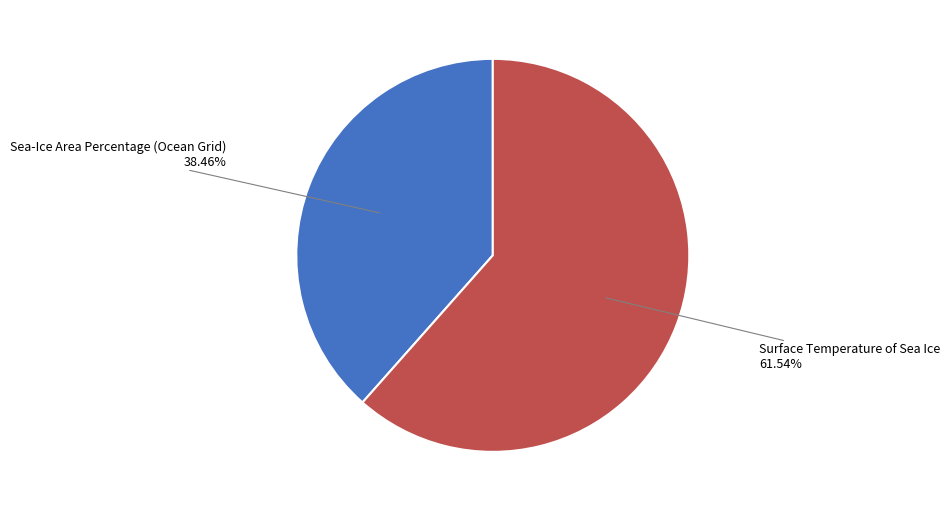

Is there a majority slice in this chart?

Yes